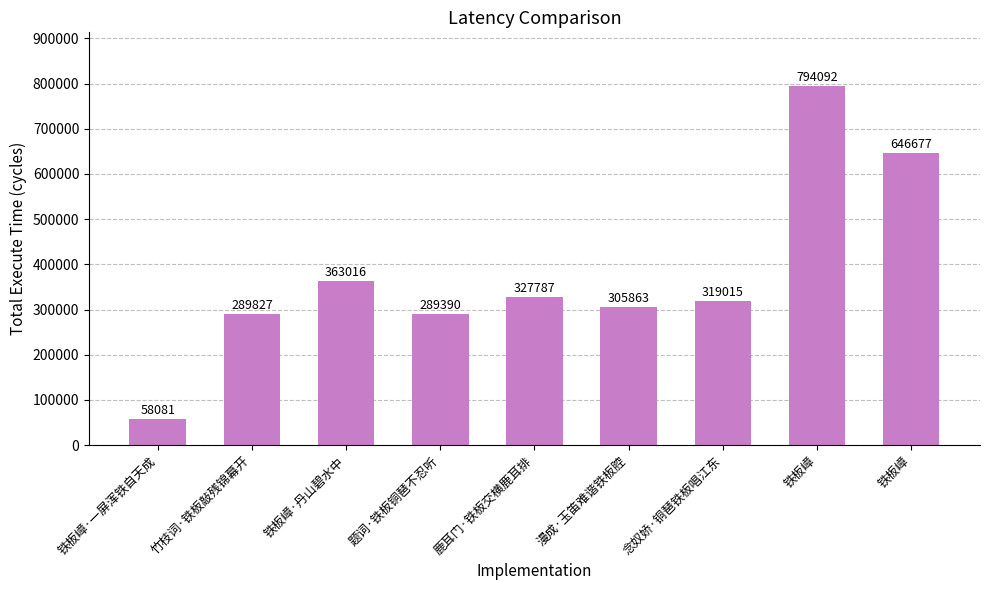

Approximately how many times larger is the value at 铁板嶂·一屏浑铁自天成 compared to 漫成·玉笛难谐铁板腔?

0.2